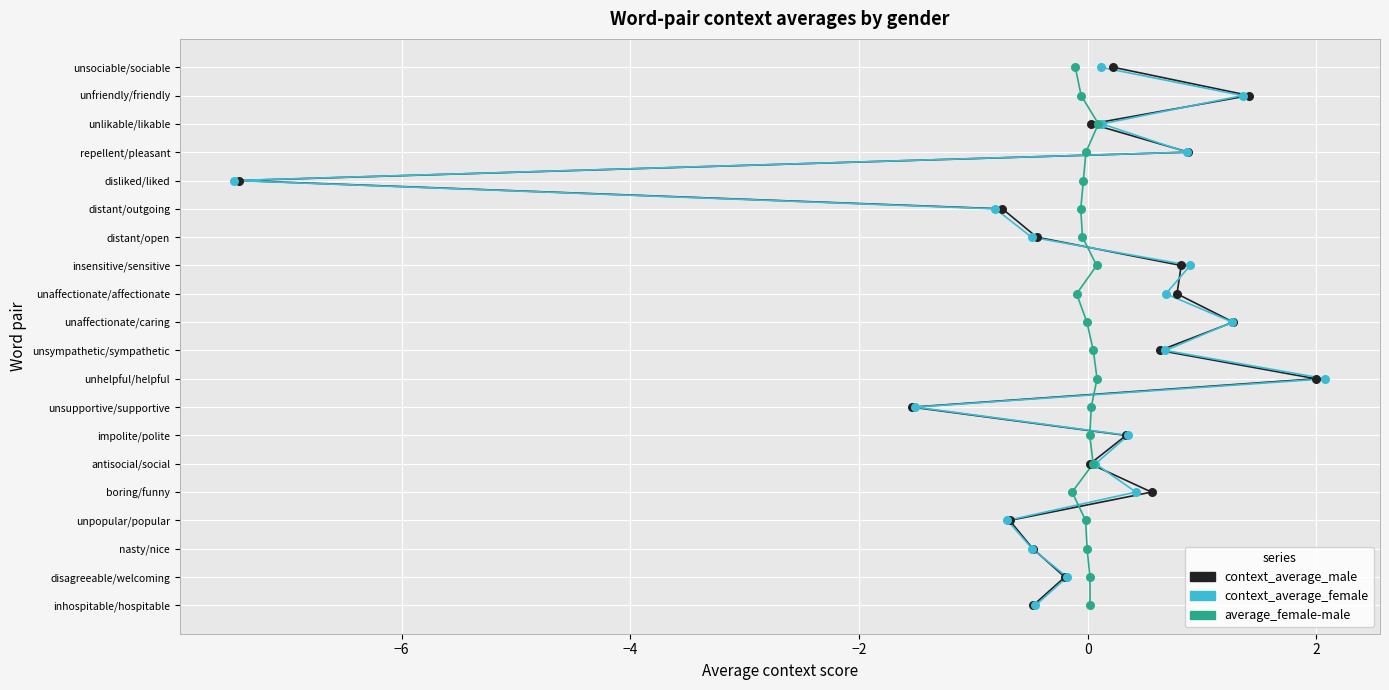

Which series has the widest spread of Y values?

context_average_male